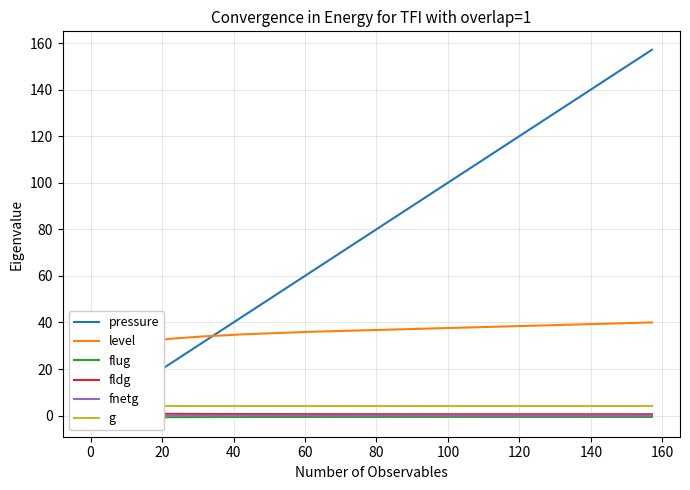

Reading right to left, extract all data points from this chart.

pressure: 157.1	133.3	109.5	85.8	62.0	44.2	31.5	22.5	16.0	11.4	8.1	5.8	4.1	2.9	2.1	1.5	1.1	0.8	0.5	0.4	0.3	0.2	0.1	0.1	0.1	0.1	0.0	0.0	0.0	0.0	0.0	0.0	0.0	0.0	0.0	0.0	0.0	0.0	0.0	0.0
level: 40.0	39.0	38.0	37.0	36.0	35.0	34.0	33.0	32.0	31.0	30.0	29.0	28.0	27.0	26.0	25.0	24.0	23.0	22.0	21.0	20.0	19.0	18.0	17.0	16.0	15.0	14.0	13.0	12.0	11.0	10.0	9.0	8.0	7.0	6.0	5.0	4.0	3.0	2.0	1.0
flug: -0.6	-0.6	-0.6	-0.6	-0.6	-0.6	-0.7	-0.7	-0.7	-0.8	-0.9	-0.9	-1.0	-1.0	-1.1	-1.1	-1.2	-1.2	-1.2	-1.2	-1.2	-1.2	-1.2	-1.2	-1.2	-1.2	-1.2	-1.2	-1.2	-1.2	-1.2	-1.2	-1.2	-1.2	-1.2	-1.2	-1.2	-1.2	-1.2	-1.2
fldg: 0.6	0.6	0.6	0.6	0.6	0.7	0.7	0.7	0.8	0.9	0.9	0.8	0.7	0.5	0.3	0.2	0.1	0.1	0.0	0.0	0.0	0.0	0.0	0.0	0.0	0.0	0.0	0.0	0.0	0.0	0.0	0.0	0.0	0.0	0.0	0.0	0.0	0.0	0.0	0.0
fnetg: -0.0	-0.0	0.0	0.0	0.0	0.0	0.0	0.1	0.1	0.1	0.0	-0.1	-0.3	-0.6	-0.8	-0.9	-1.0	-1.1	-1.1	-1.2	-1.2	-1.2	-1.2	-1.2	-1.2	-1.2	-1.2	-1.2	-1.2	-1.2	-1.2	-1.2	-1.2	-1.2	-1.2	-1.2	-1.2	-1.2	-1.2	-1.2
g: 4.0	4.0	4.0	4.0	4.0	4.0	4.0	4.0	4.0	4.0	4.0	4.0	4.0	4.0	4.0	4.0	4.0	4.0	4.0	4.0	4.0	4.0	4.0	4.0	4.0	4.0	4.0	4.0	4.0	4.0	4.0	4.0	4.0	4.0	4.0	4.0	4.0	4.0	4.0	4.0